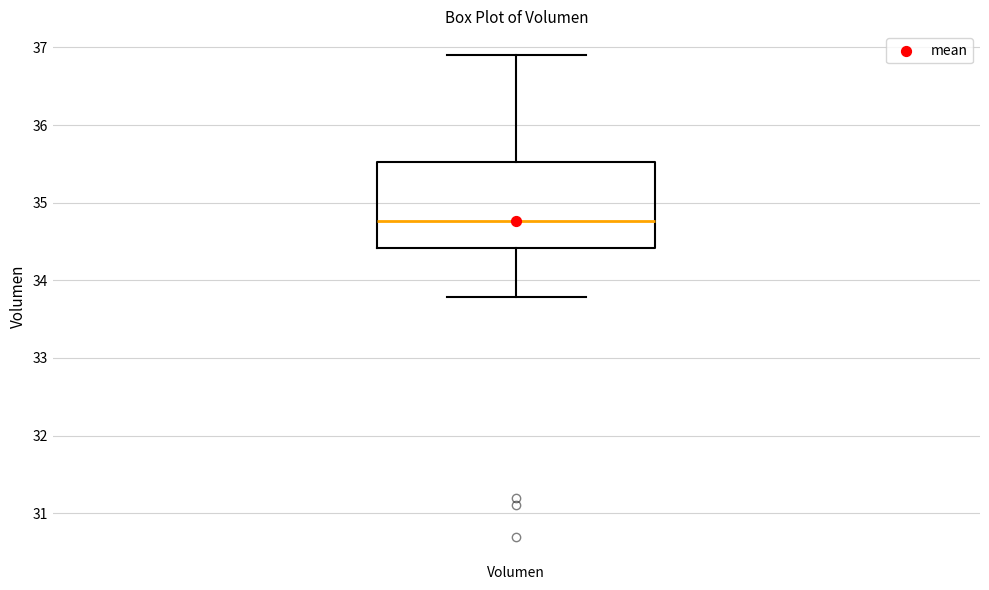

Read this box plot against the y-axis: the position of the median line, the range covered by the box, and the ends of both whiskers. The values are not printed on the chart, so give them approximately, as read against the axis.

median 34.8, box 34.4 to 35.5, whiskers 33.8 to 36.9